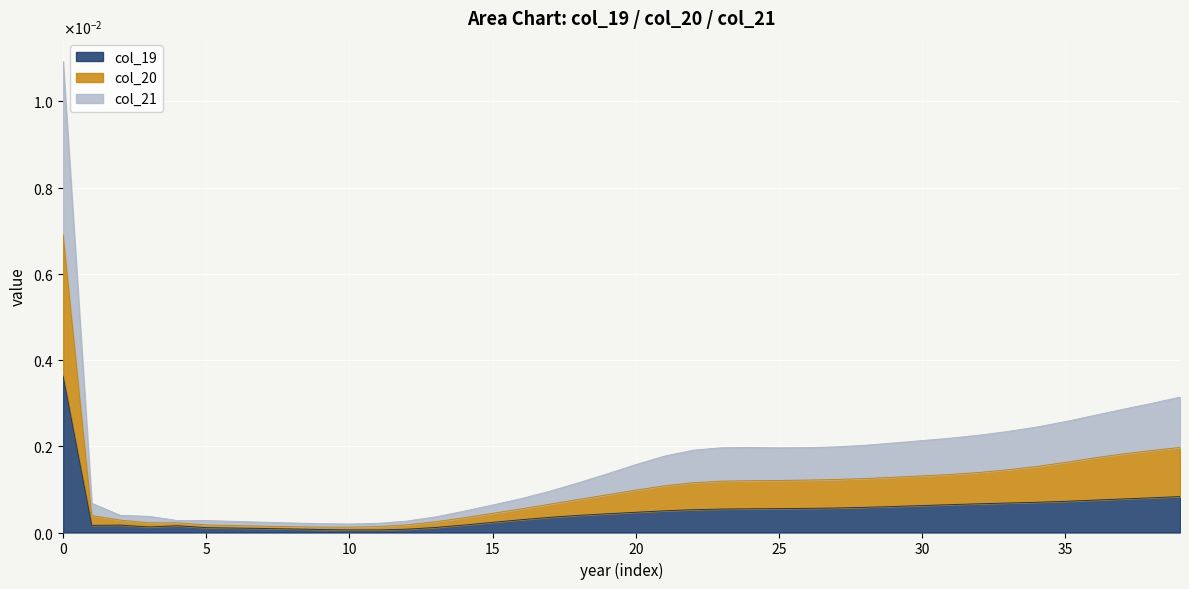

Between 10 and 28, which is larger?

28